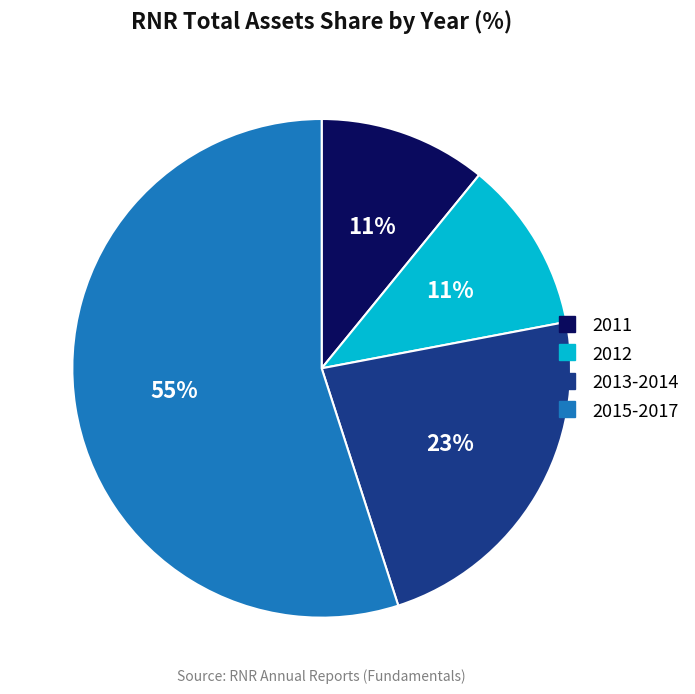

To the nearest percent, what is the average slice percentage?

25%